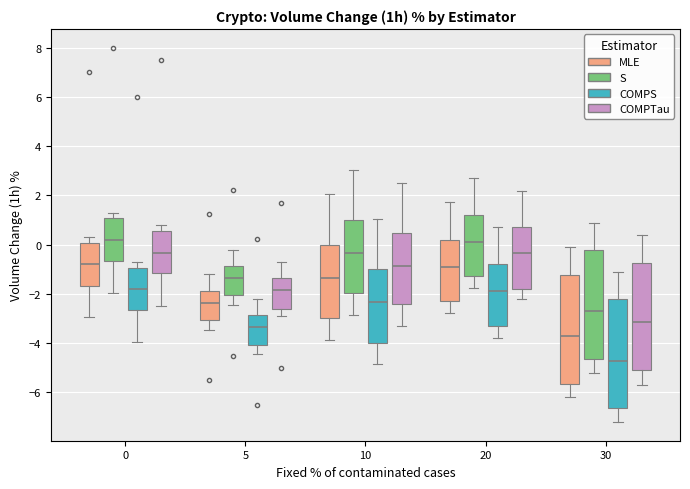

Where is the upper edge of the box for 10 (MLE) on the y-axis? The values are not printed on the chart, so give them approximately, as read against the axis.

0.0